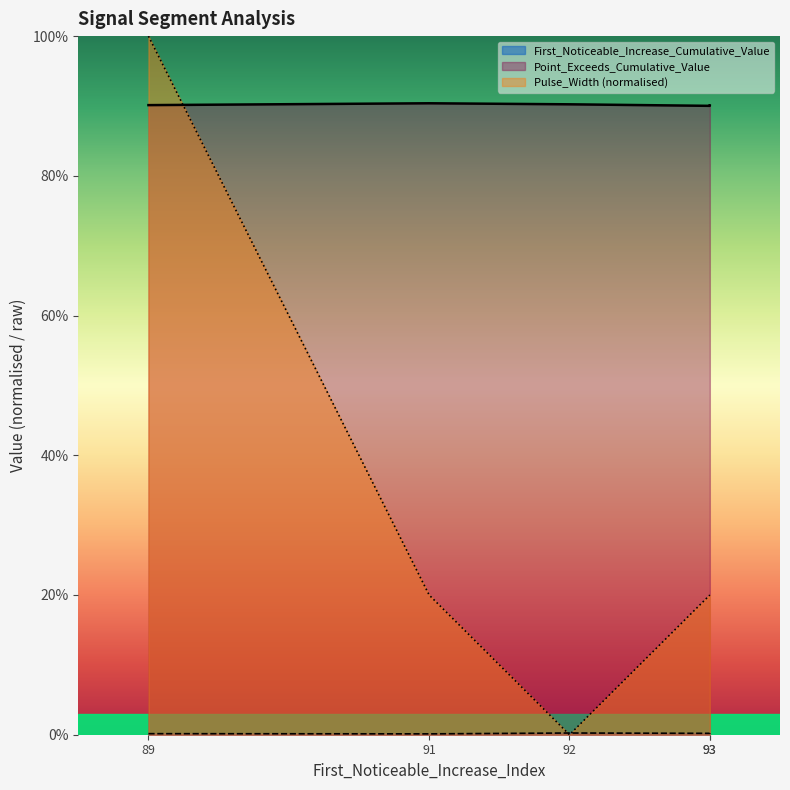

What are all the series names shown in the legend?

First_Noticeable_Increase_Cumulative_Value, Point_Exceeds_Cumulative_Value, Pulse_Width